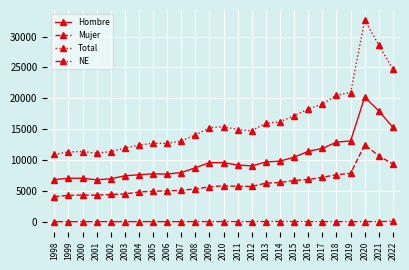

Rank the series by their maximum value, from lowest to highest.

NE, Mujer, Hombre, Total